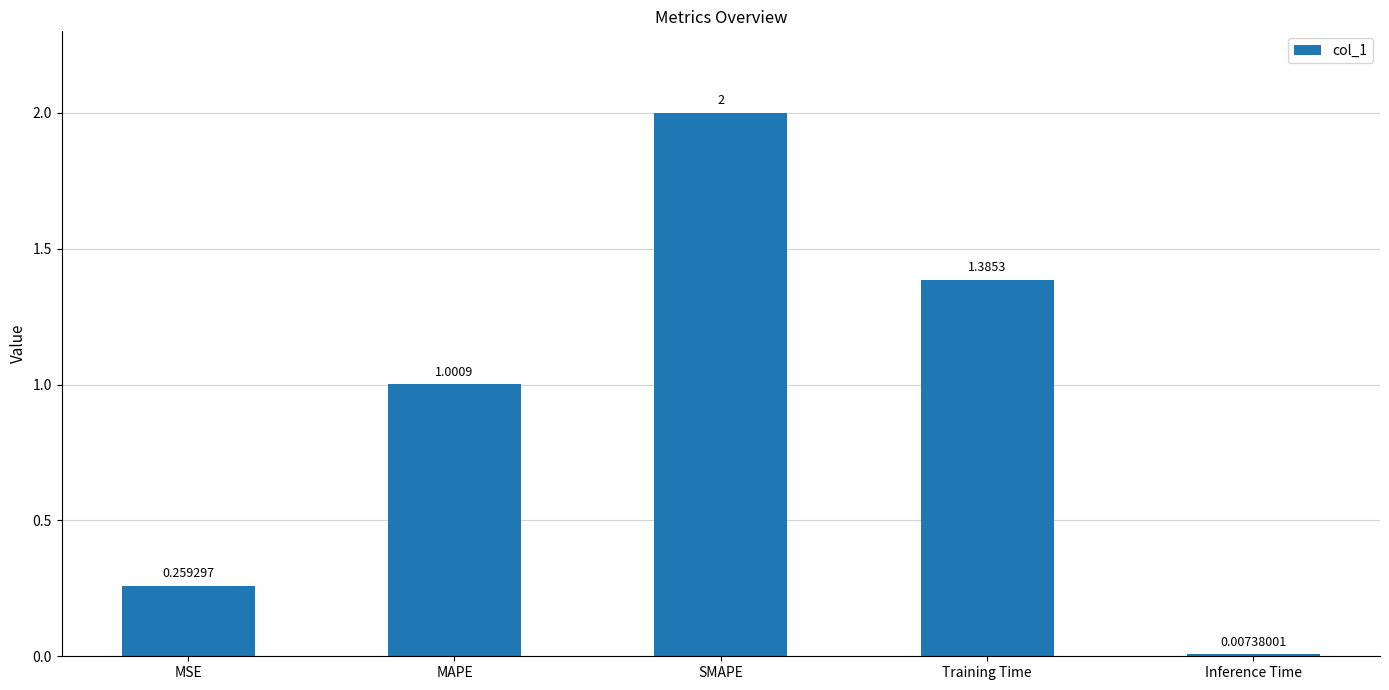

Which category has the lowest value across all series?

Inference Time